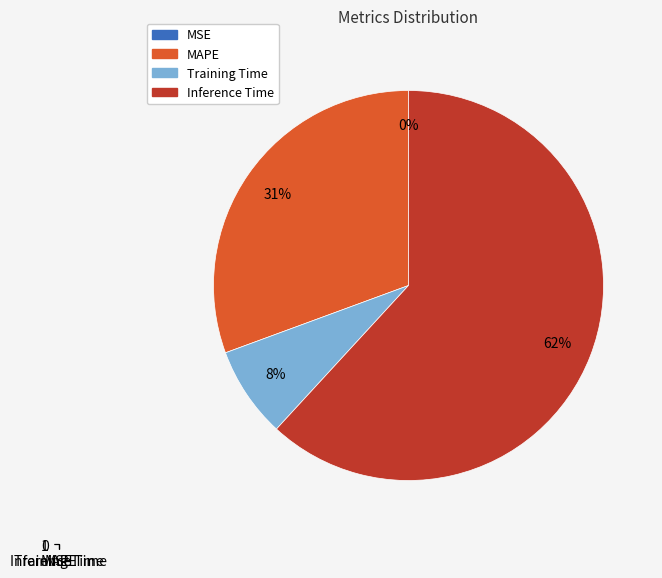

Which has a higher value, MAPE or Inference Time?

Inference Time